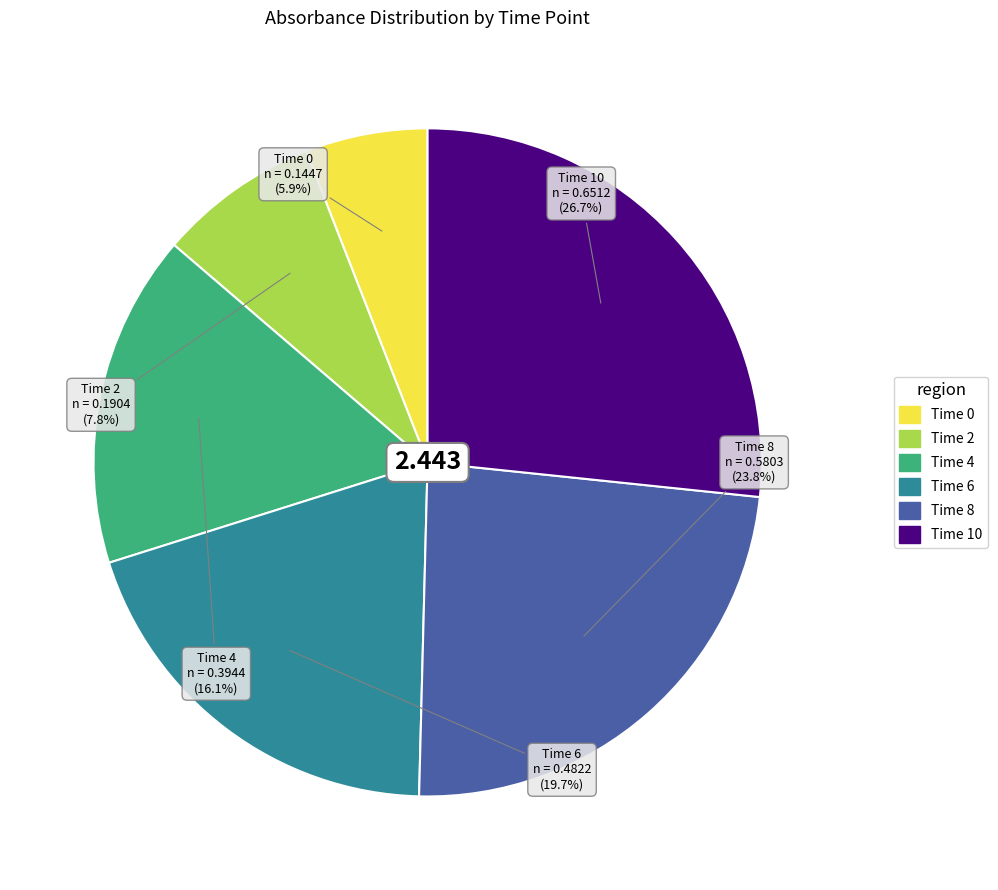

What is the smallest slice in the pie chart?

Time 0